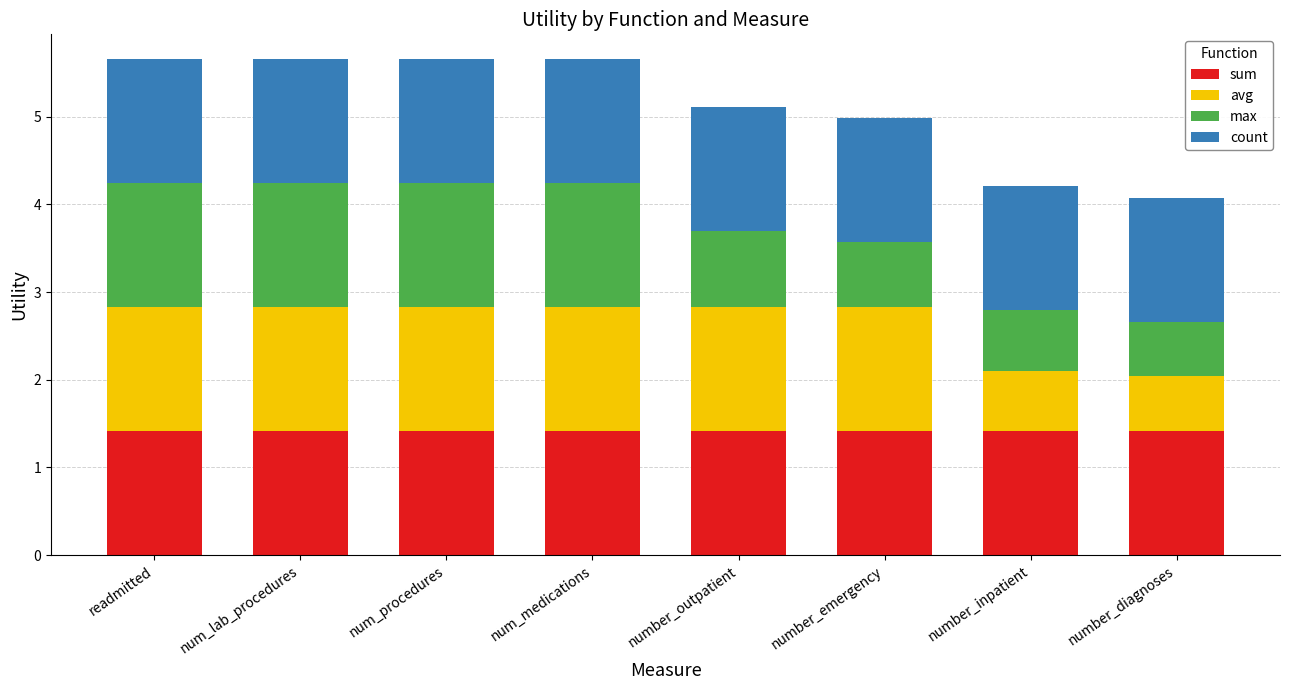

Count the number of data series in this chart.

4